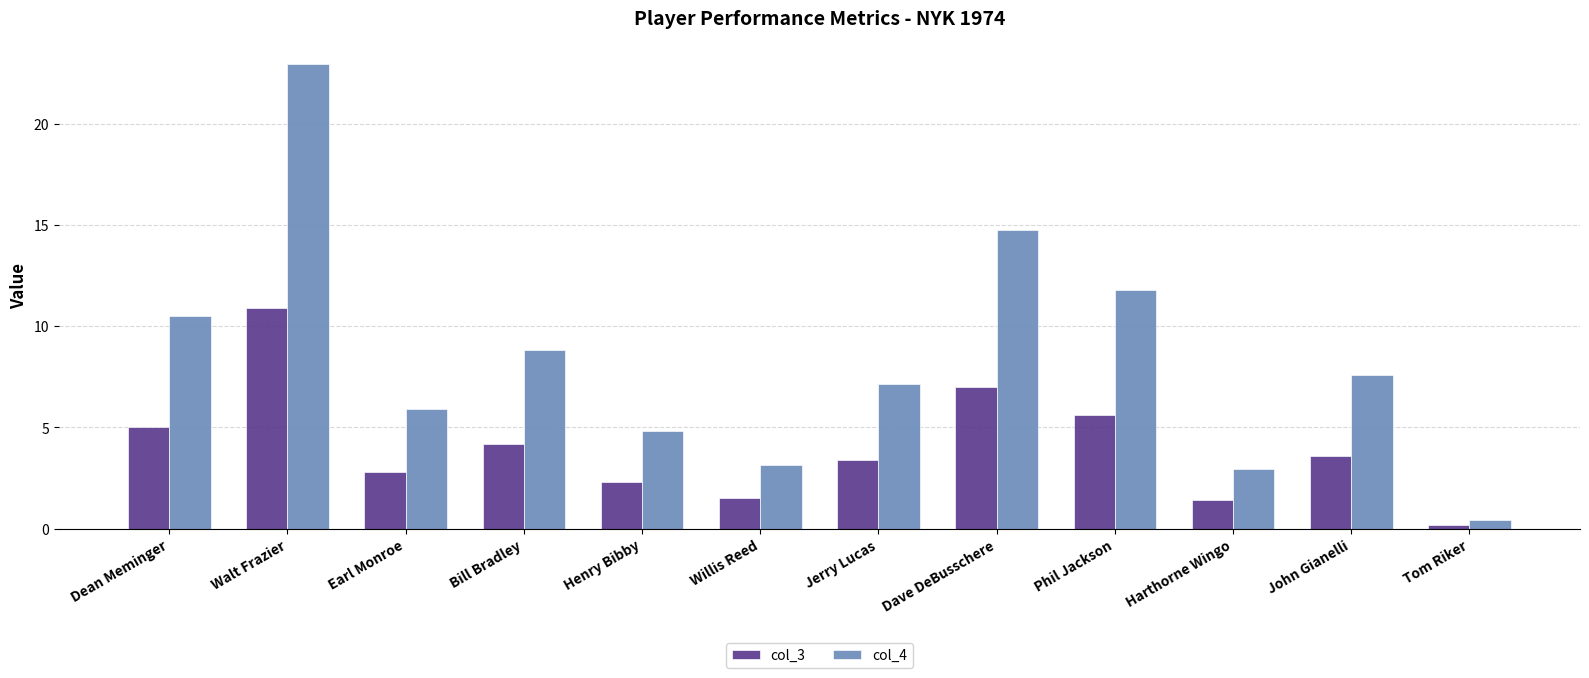

How many data points in col_3 are less than 3?

5